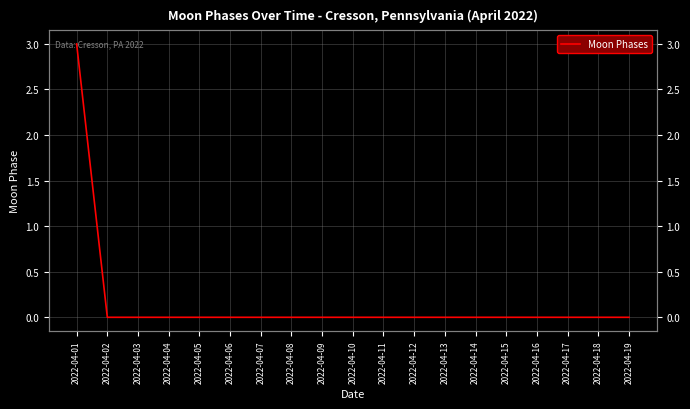

How many values are above zero?

1